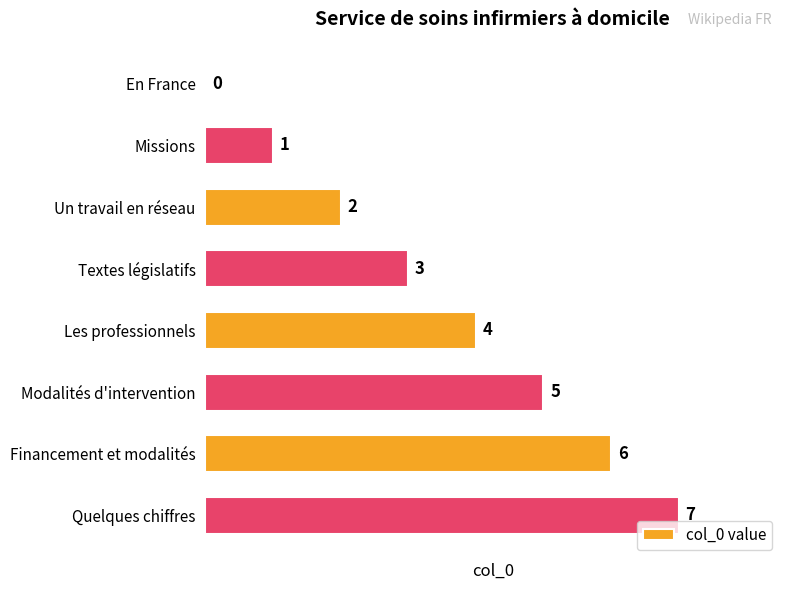

The value at Les professionnels is 1. True or false?

False